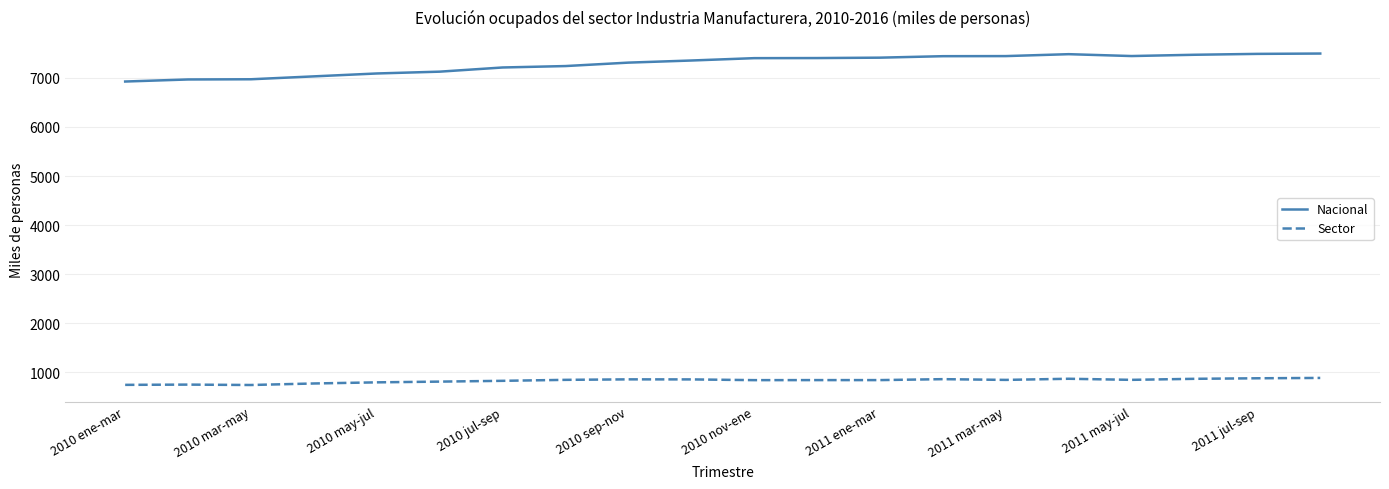

What is the sum of all Nacional values?

145720